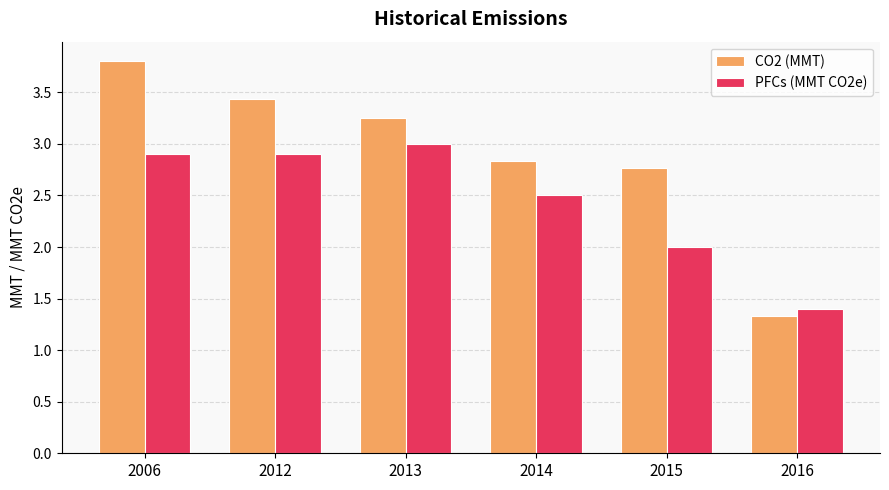

What is the greatest value displayed?

3.8